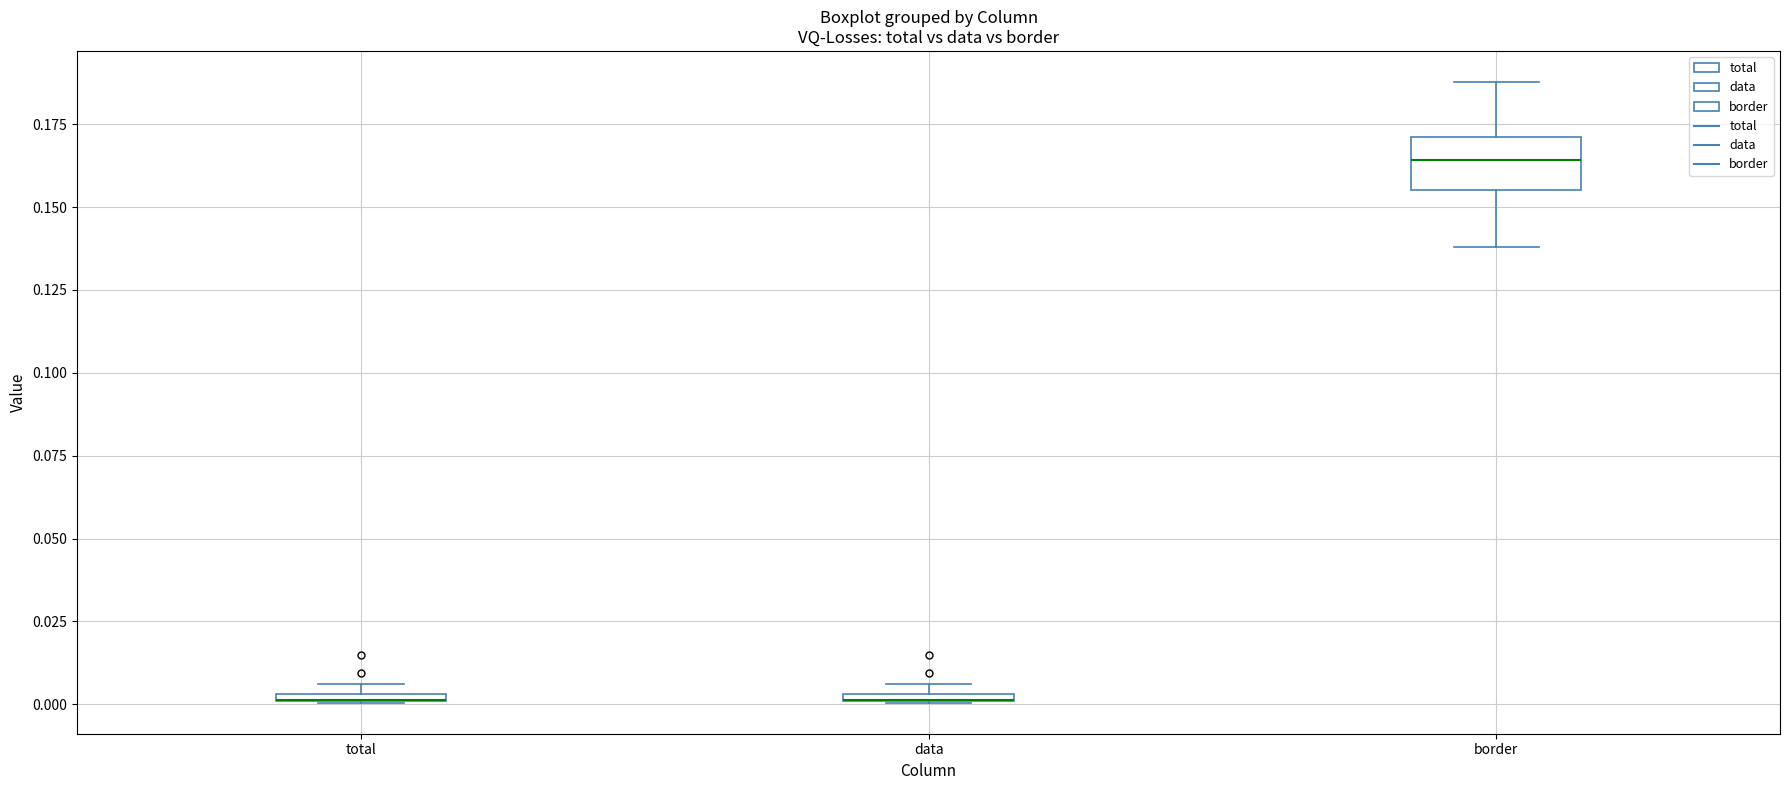

Comparing the boxes themselves (not the whiskers), which one is the tallest?

border